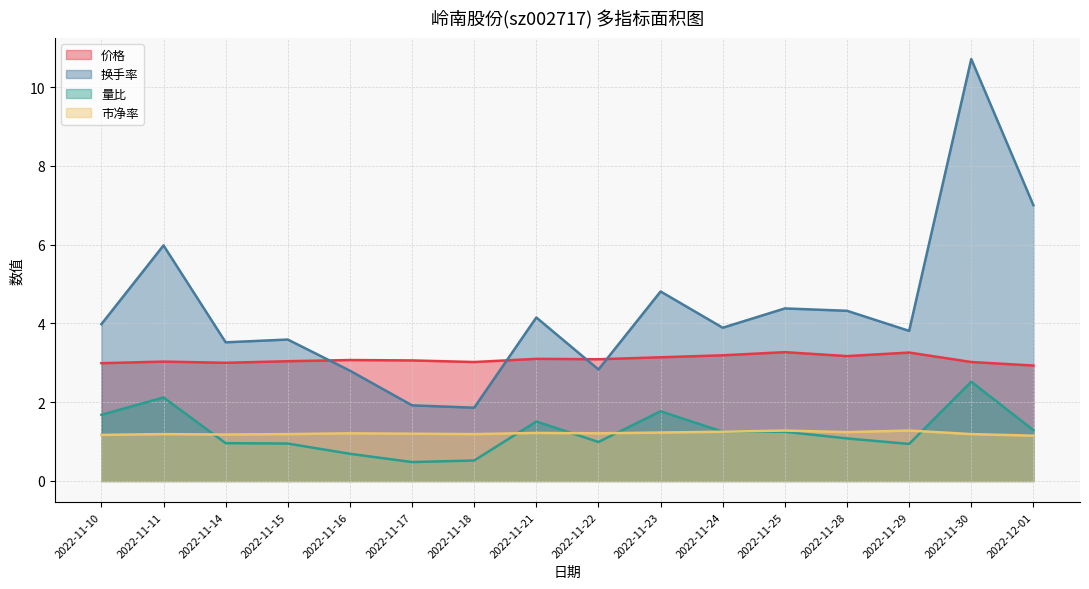

Where do 市净率 and 量比 first cross each other?

2022-11-11 and 2022-11-14